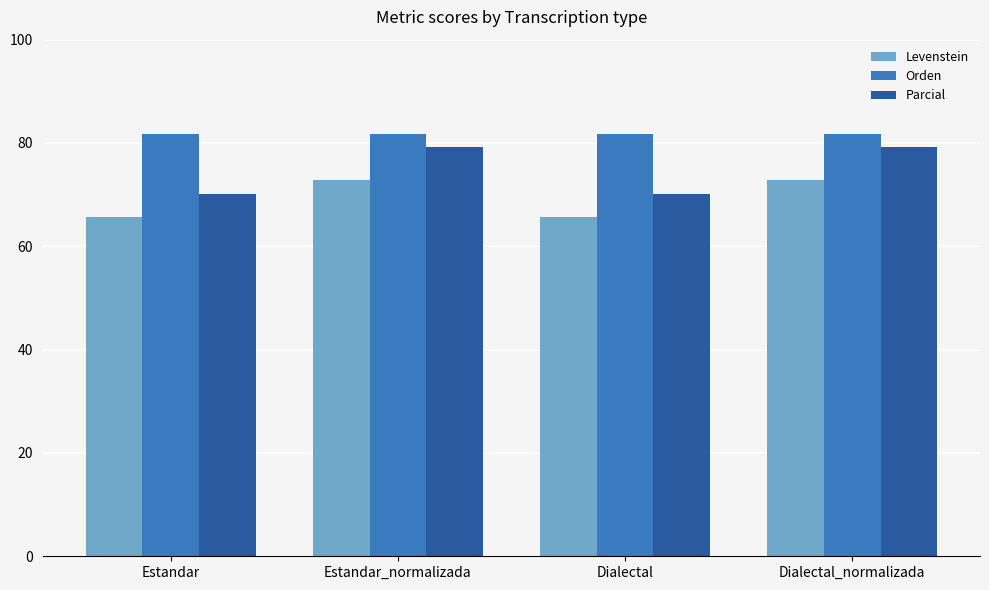

What position from the right is Dialectal_normalizada?

1